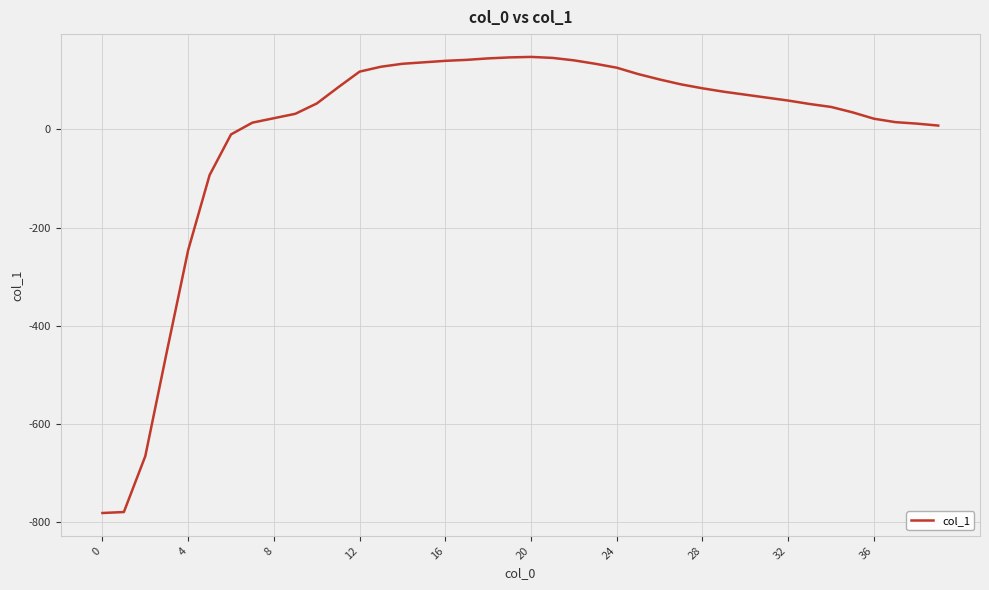

At which category does the chart reach its peak across all series?

20